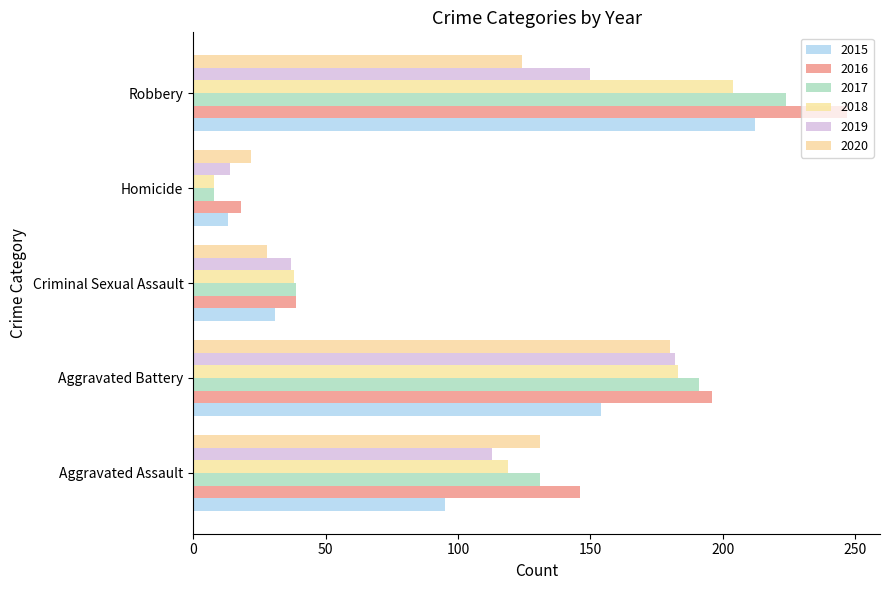

The value of 2018 at Robbery is 204. True or false?

True